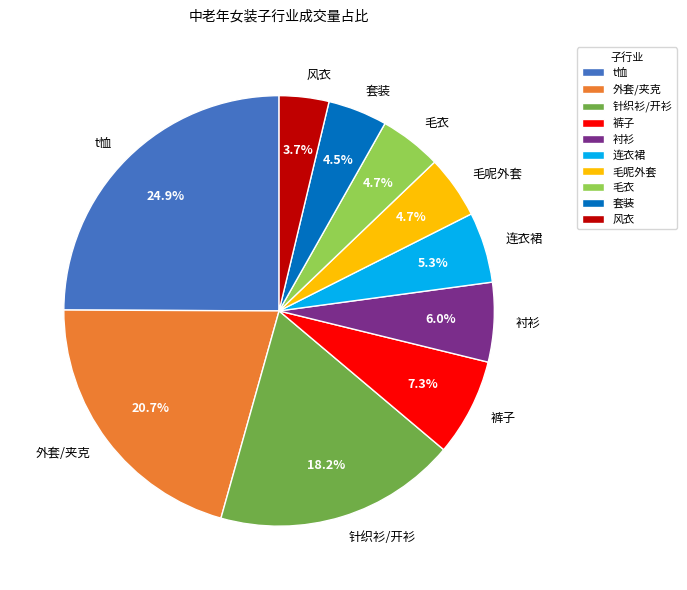

How many slices are in this pie chart?

10